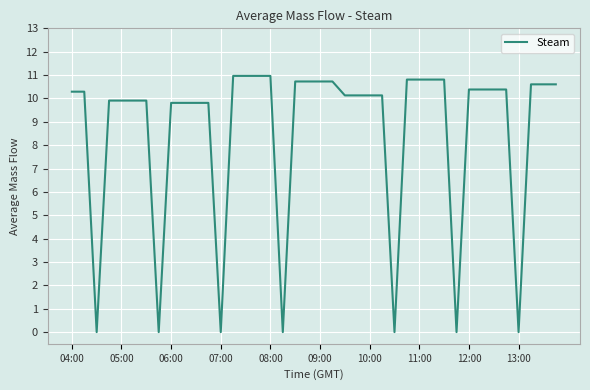

What is the difference between the maximum and minimum values?

11.0